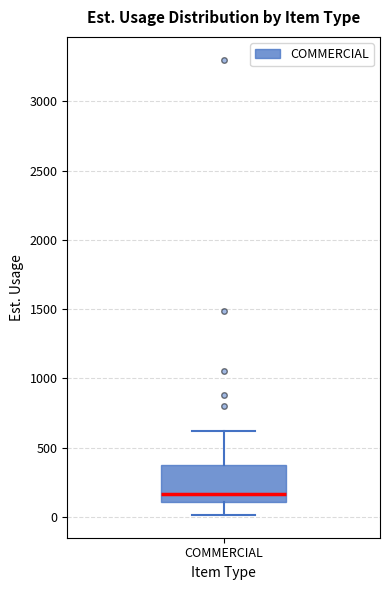

Transcribe this box plot: give where the median line is, the range the box spans, and where the two whiskers end, as read against the y-axis. The values are not printed on the chart, so give them approximately, as read against the axis.

median 150, box 100 to 400, whiskers 0 to 600